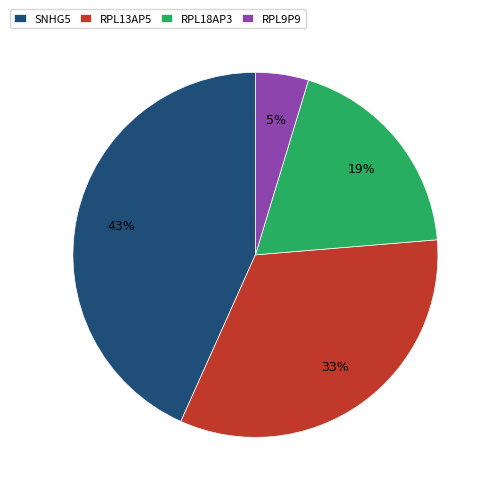

Count the number of slices in the pie.

4